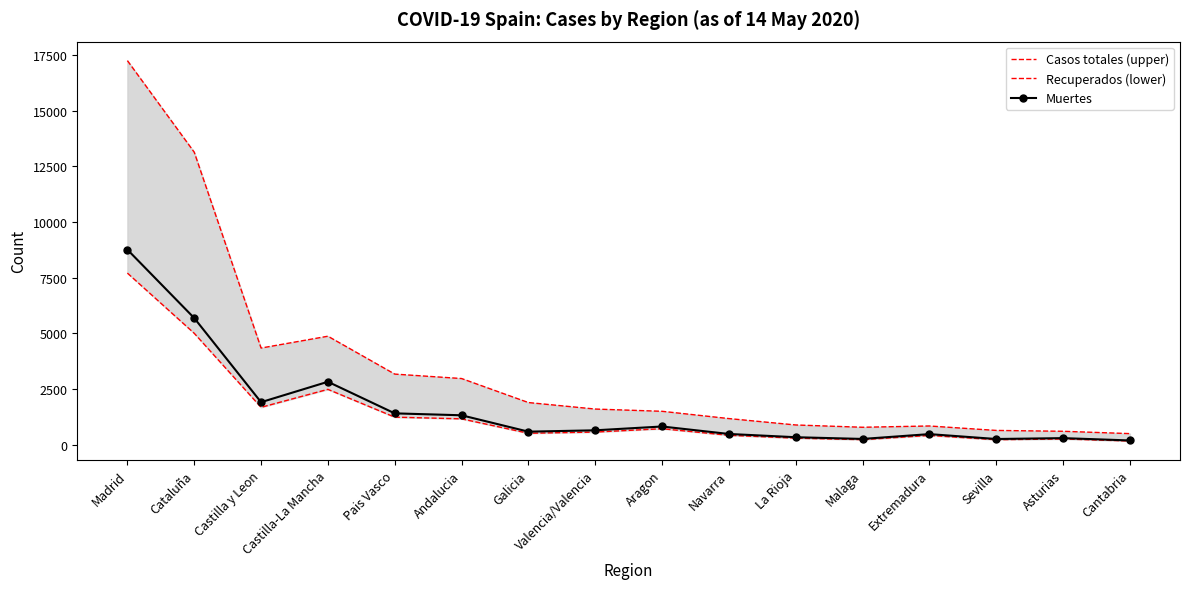

What is the sum of all Casos totales (upper) values?

56277.2